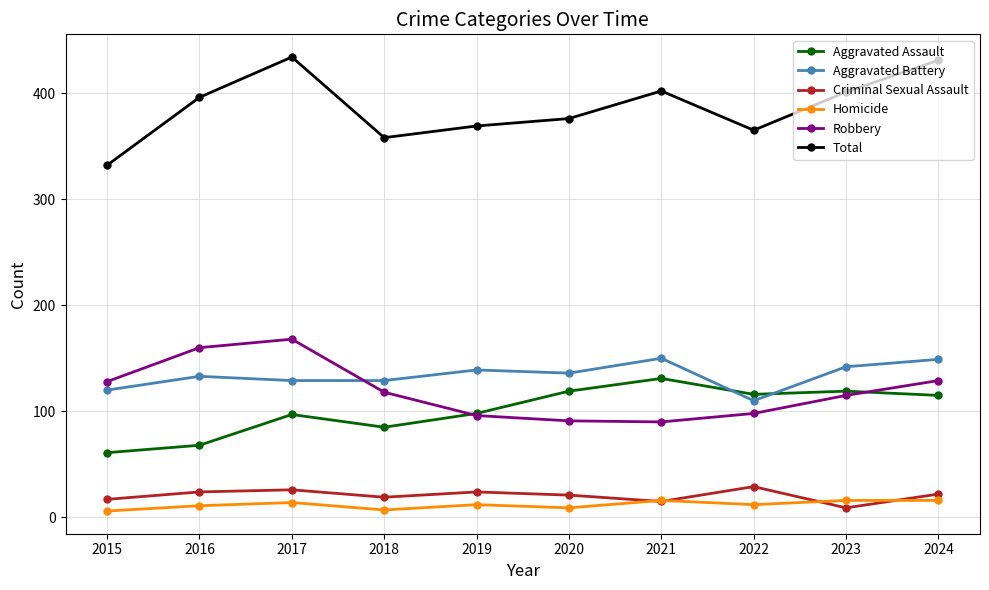

How many distinct data groups are displayed?

6